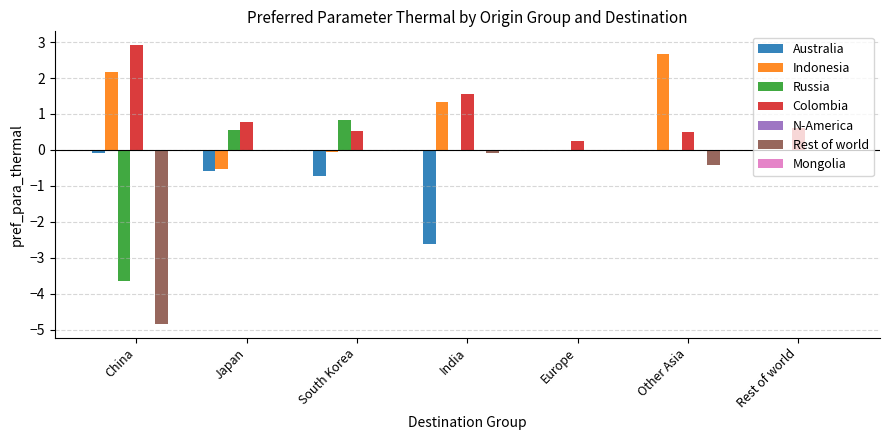

What is the maximum value shown in the chart?

2.9